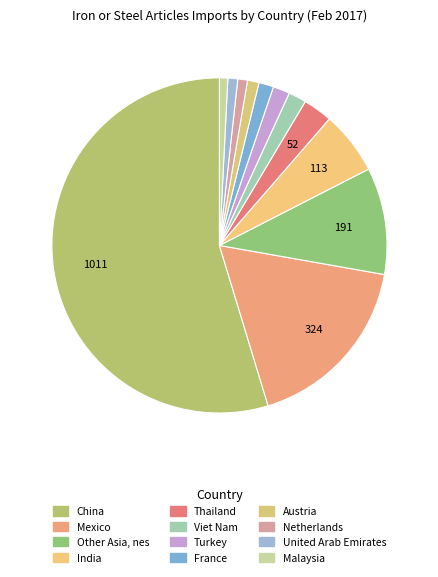

How many slices are in this pie chart?

12